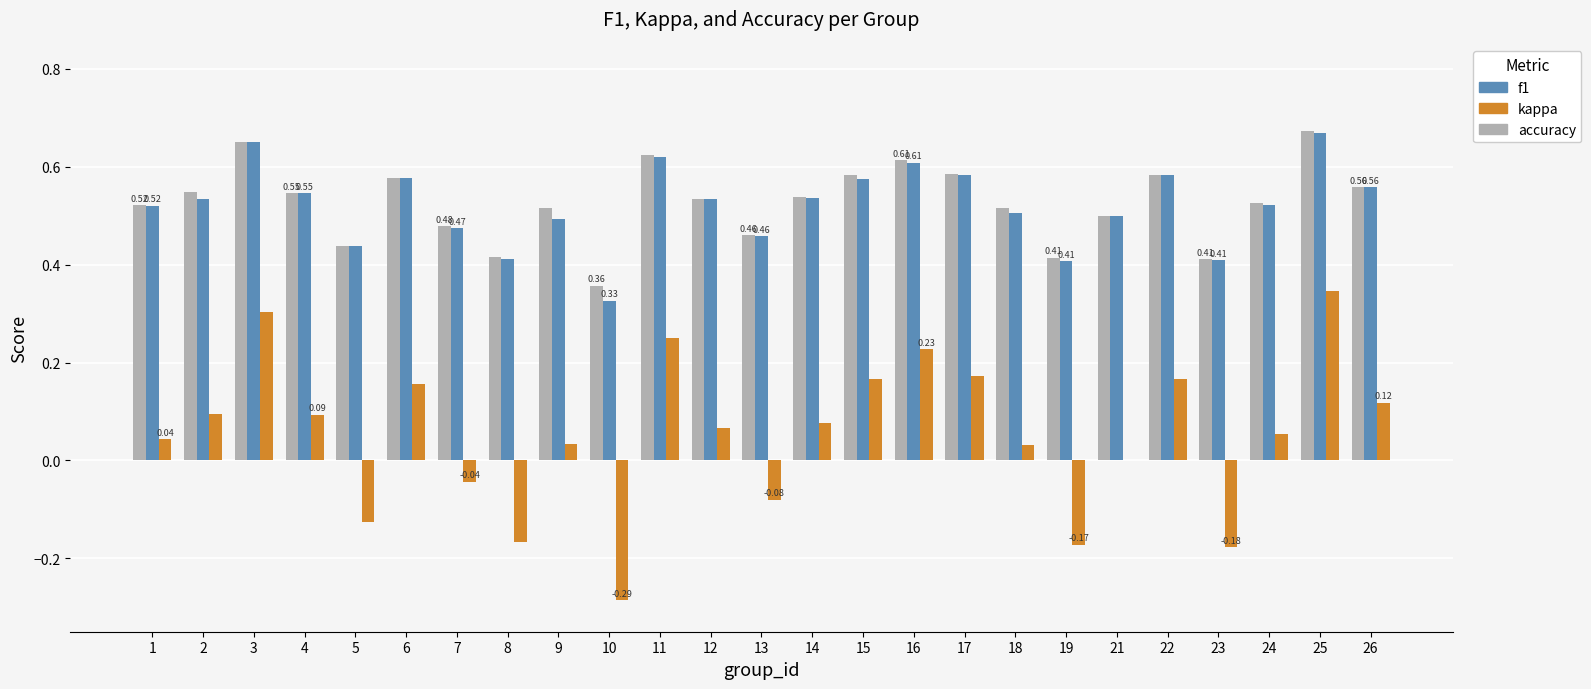

What is the sum of the f1 values at 14 and 8?

0.9